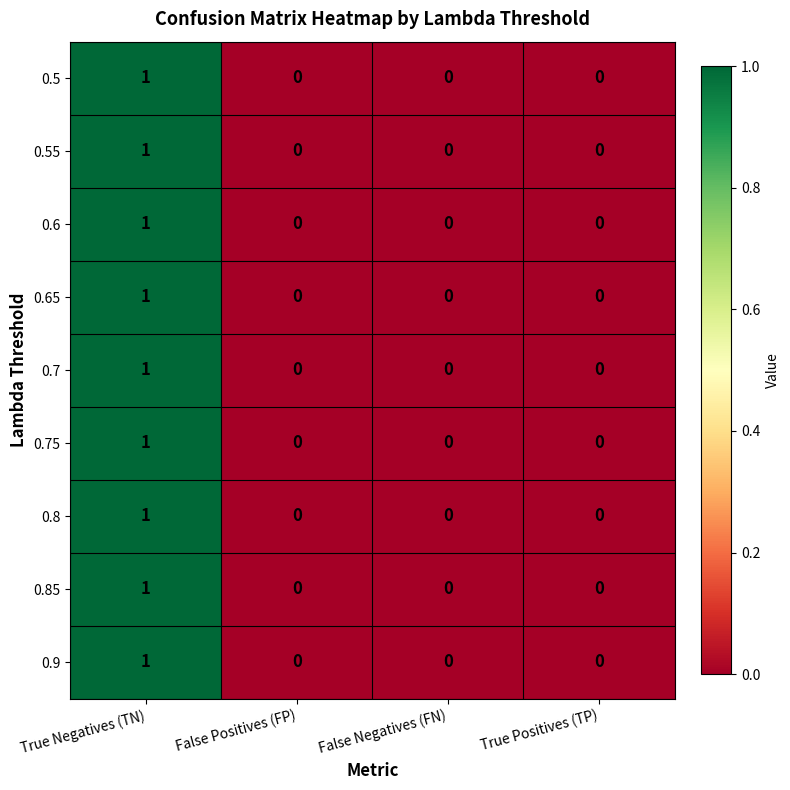

True or false: 0.55 has a value of 0 at False Positives (FP).

True